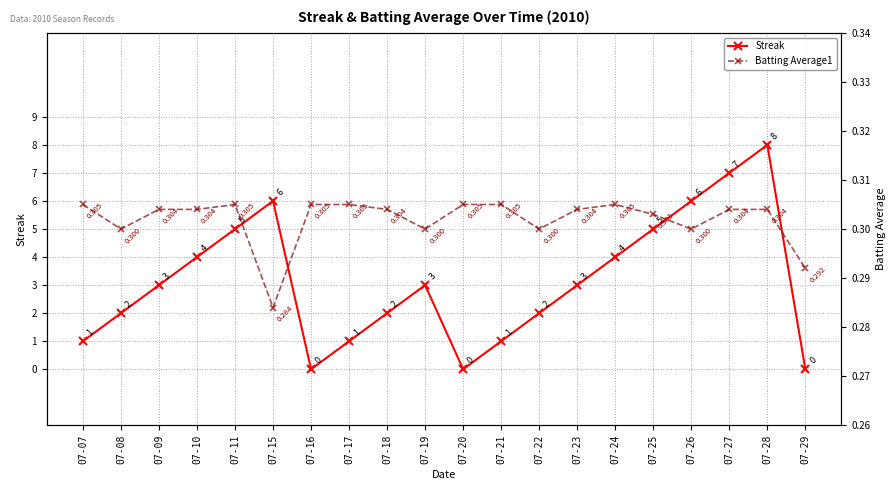

Which has a higher value, 07-07 or 07-22?

07-22